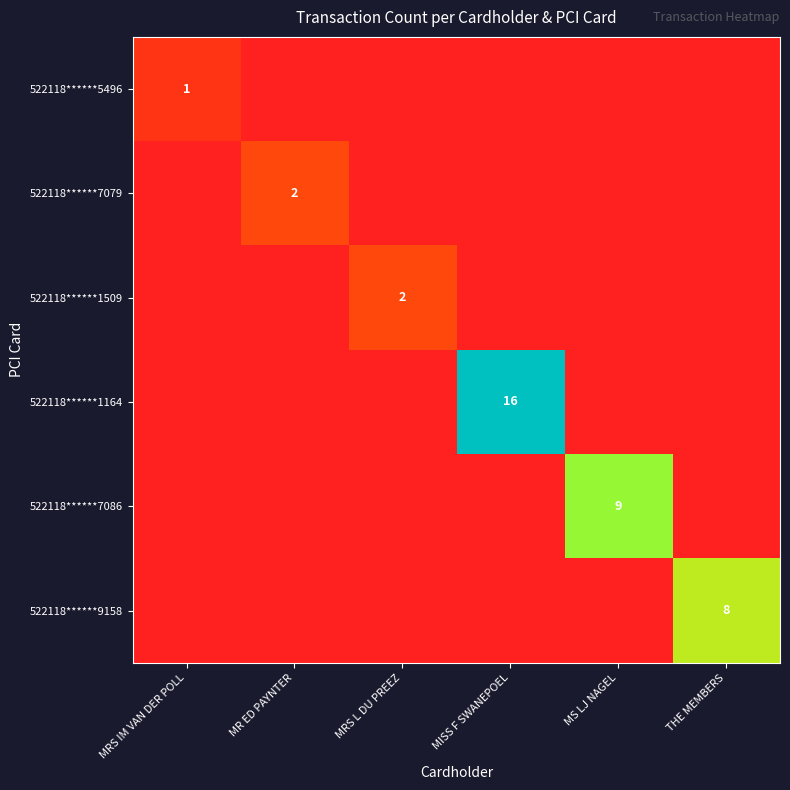

How many categories are shown in the chart?

6